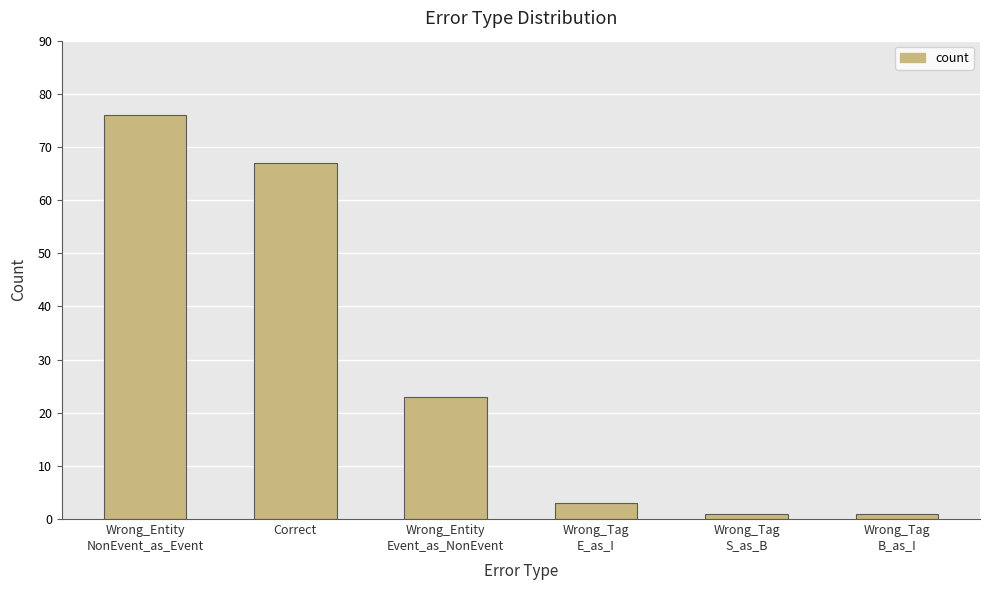

What is the difference between the maximum and minimum values?

75